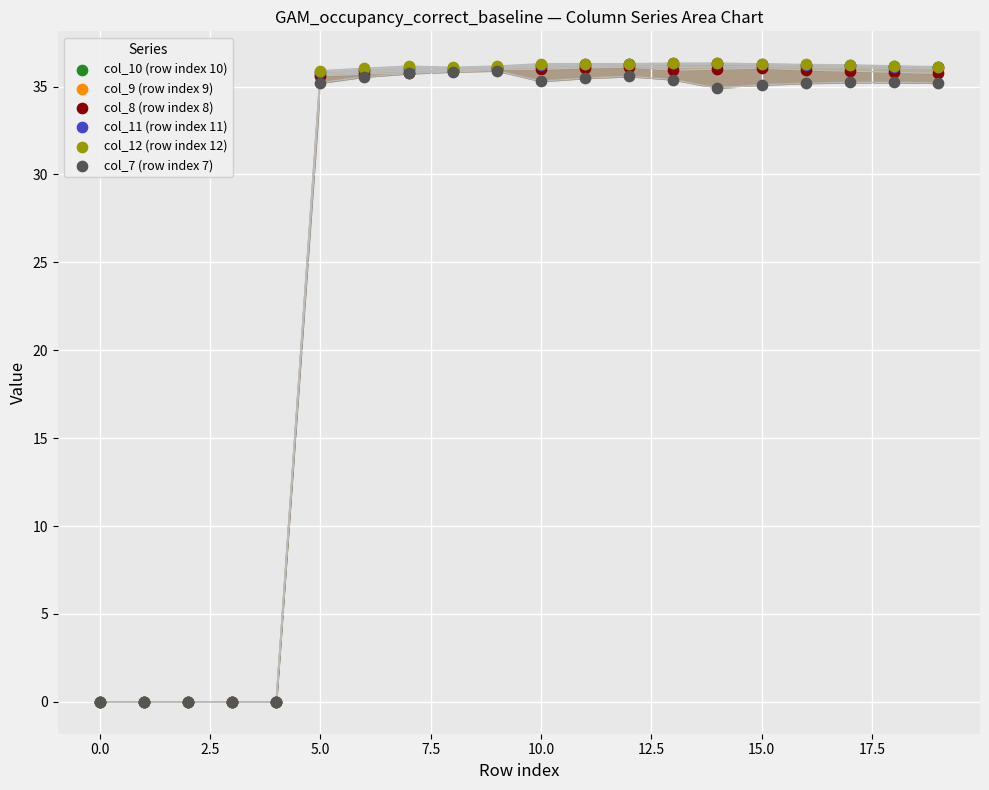

Which series has the largest Y range (max minus min)?

col_11 (row index 11)